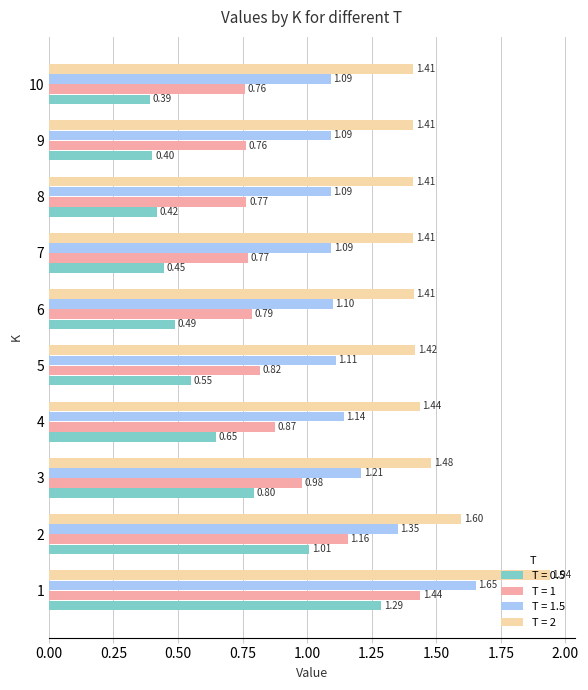

Between 1 and 7, which series saw the biggest shift?

T = 0.5